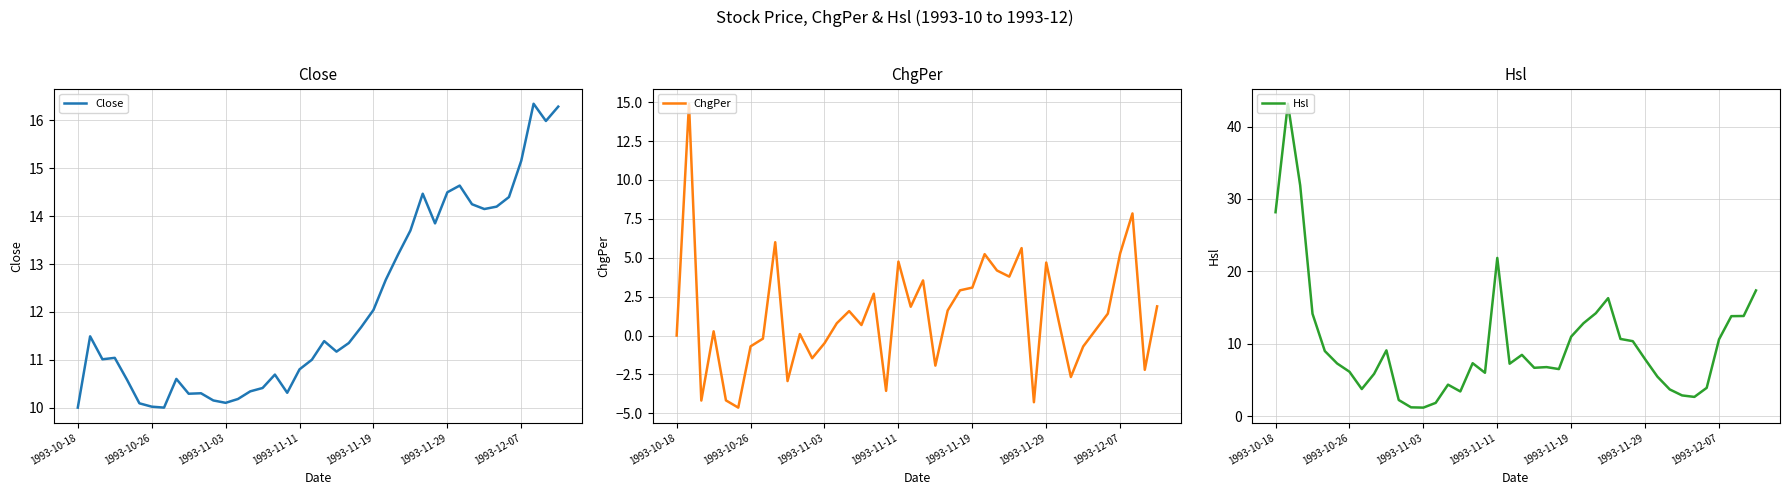

What is the maximum value for Close?

16.4